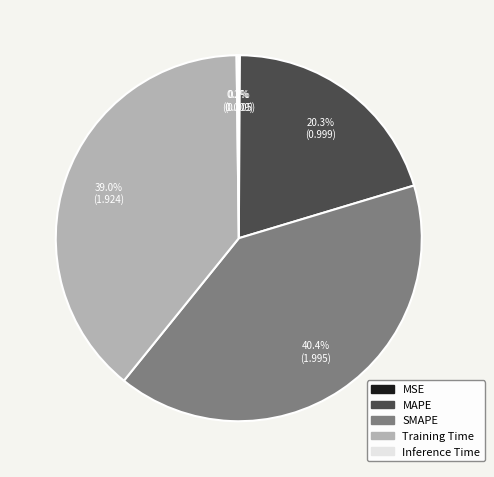

What percentage is NOT represented by Training Time?

61.0%